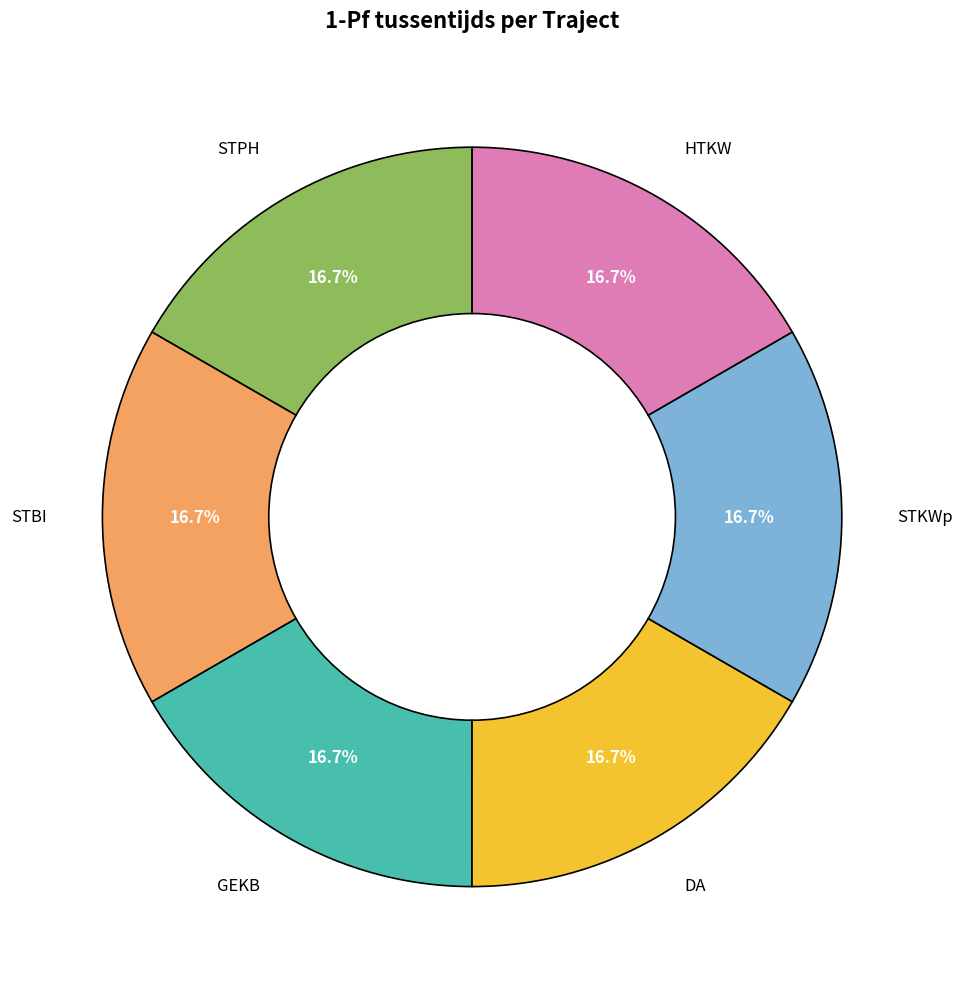

The STPH slice represents 17% of the pie. True or false?

True